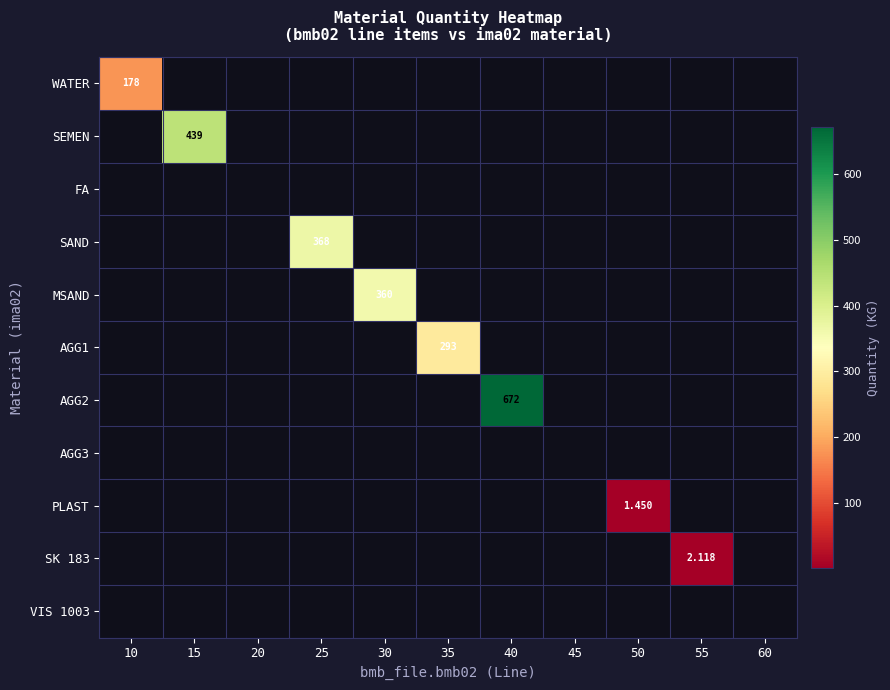

List the labels in order of SEMEN value, largest first.

10, 15, 20, 25, 30, 35, 40, 45, 50, 55, 60